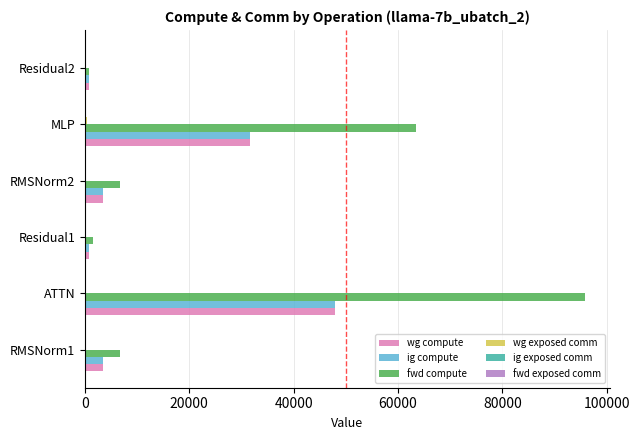

What is the sum of all fwd compute values?

175135.0